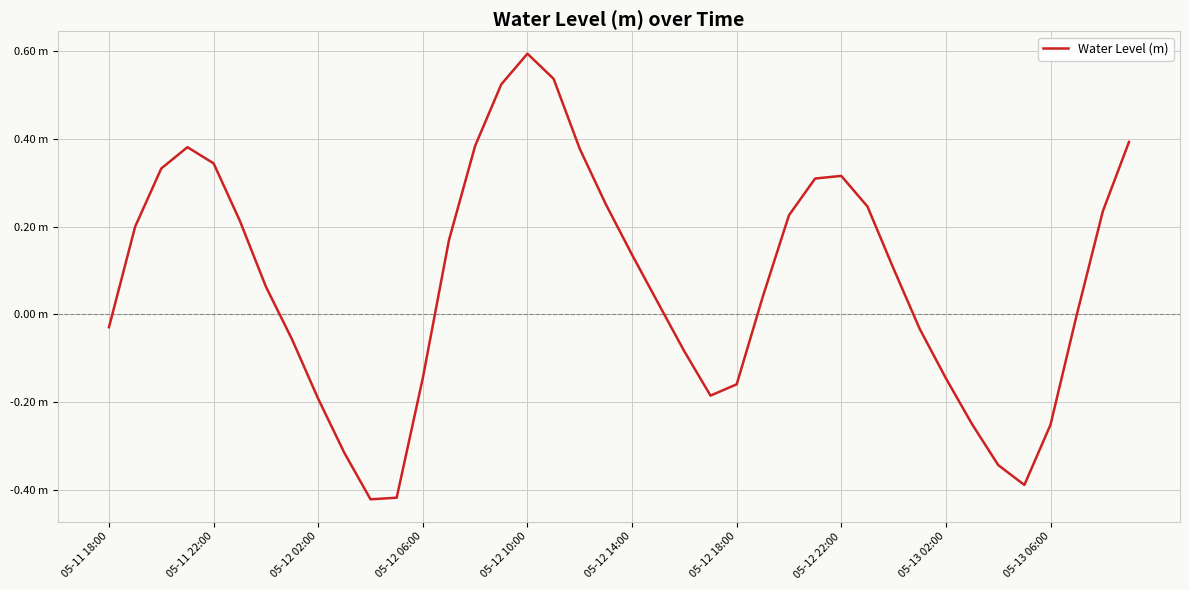

How many interior local valleys (lower than both neighbors) does the data have?

3